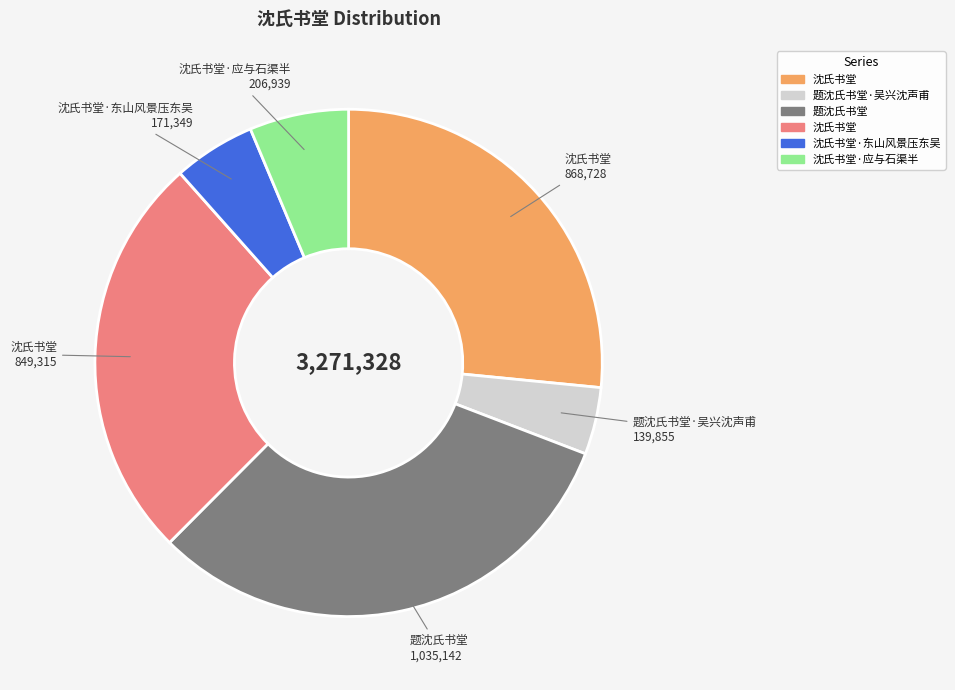

Is there a majority slice in this chart?

No